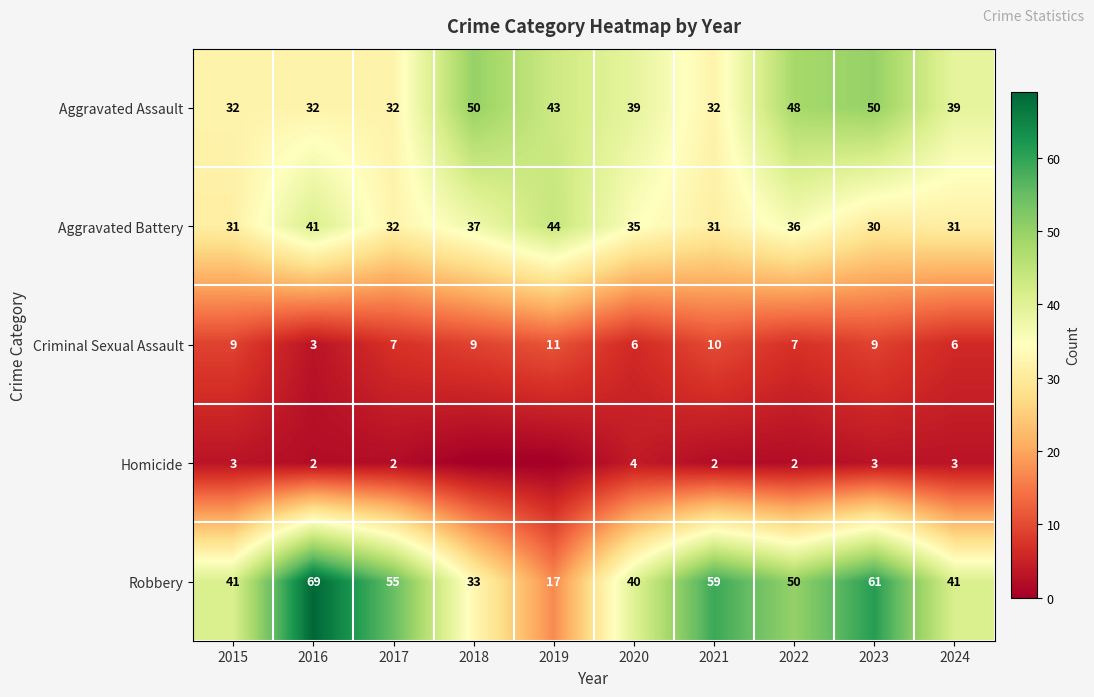

The Aggravated Battery series shows 23 at 2018. True or false?

False